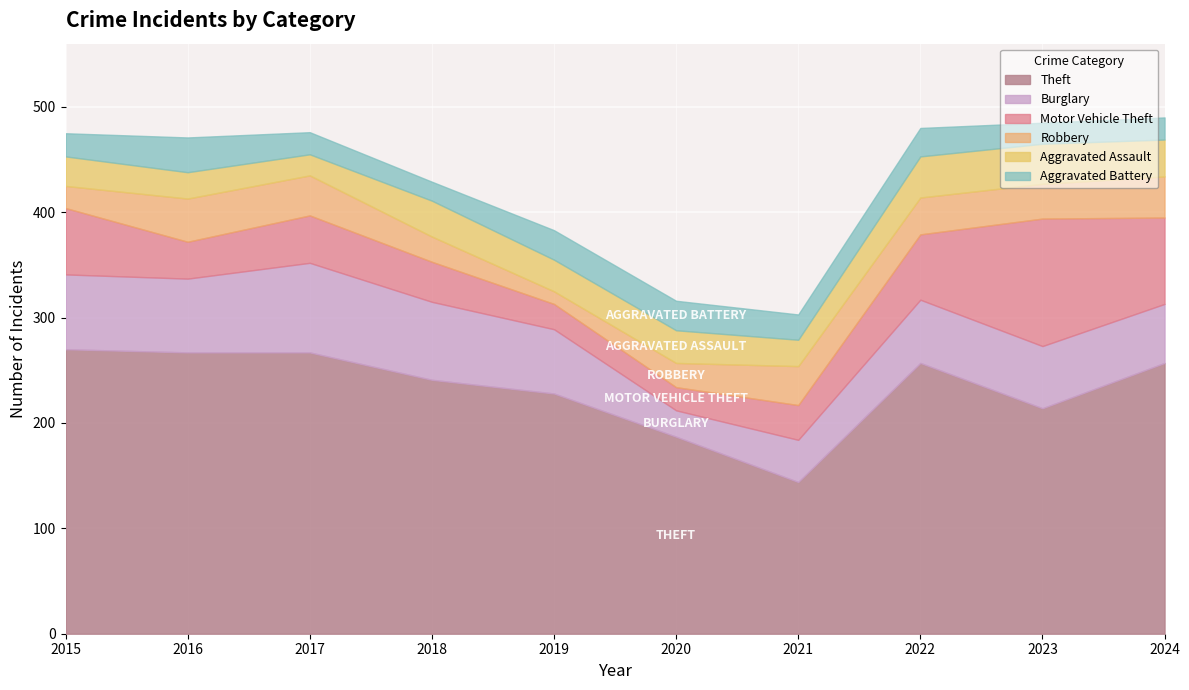

Reading left to right, what are all the values shown in this chart?

Theft: 270	267	267	241	228	187	144	257	214	257
Burglary: 71	70	85	74	61	25	40	60	59	56
Motor Vehicle Theft: 63	35	45	38	24	22	33	62	121	82
Robbery: 21	41	38	24	12	23	37	35	33	39
Aggravated Assault: 28	25	20	34	30	31	25	39	38	35
Aggravated Battery: 22	33	21	18	28	28	24	27	20	21